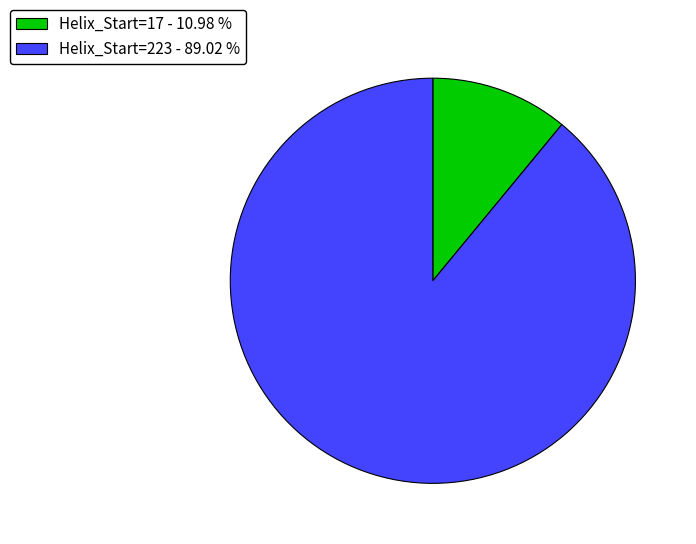

Rank the categories by value from lowest to highest.

Helix_Start=17 - 10.98 %, Helix_Start=223 - 89.02 %